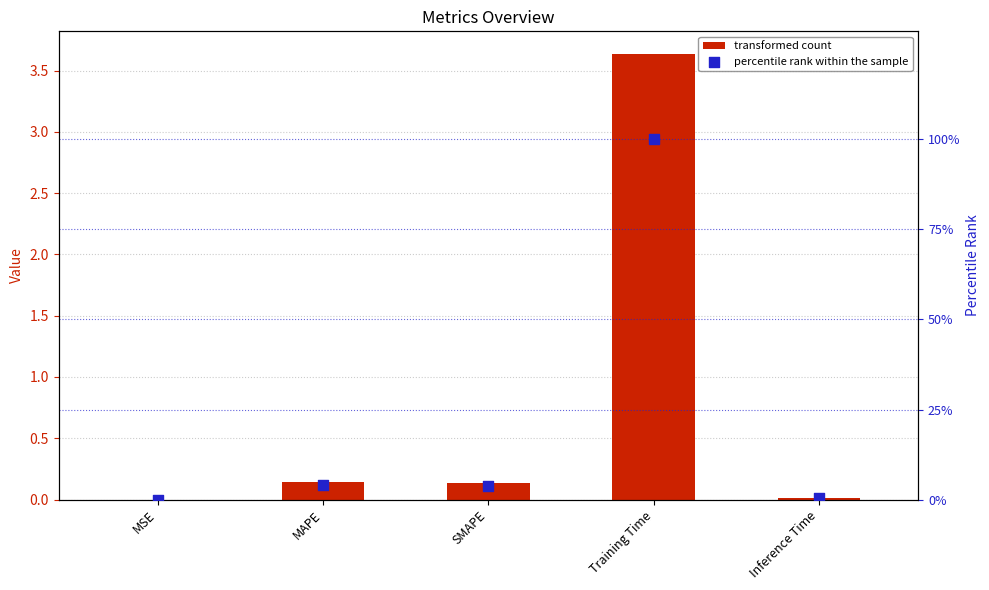

At how many categories does at least one series exceed 92?

1